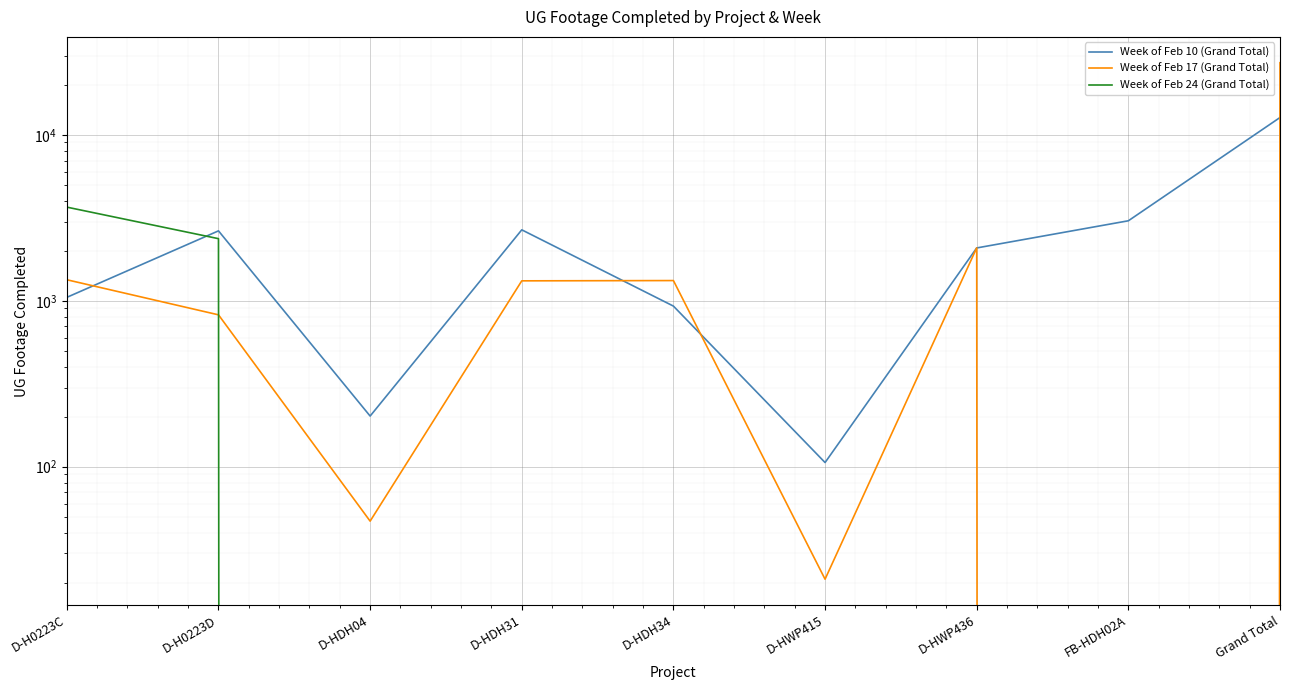

Does the chart display data point markers on the line(s)?

No